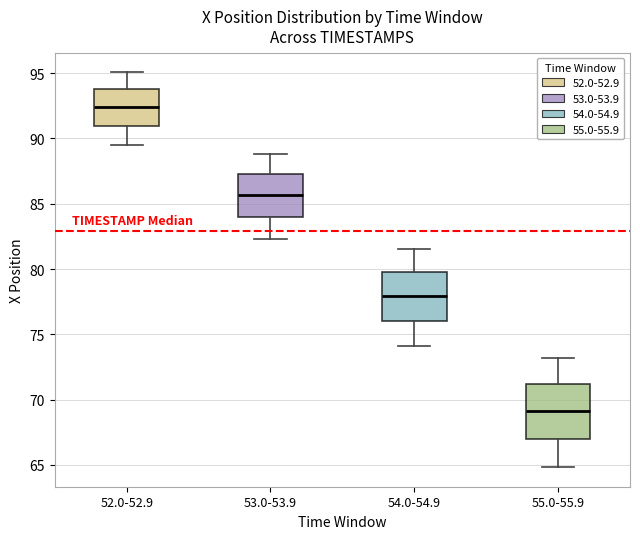

Reading left to right, transcribe this box plot: for each box, give where its median line is, the range the box spans, and where its two whiskers end, as read against the y-axis. The values are not printed on the chart, so give them approximately, as read against the axis.

52.0-52.9: median 92.5, box 91.0 to 94.0, whiskers 89.5 to 95.0
53.0-53.9: median 85.5, box 84.0 to 87.5, whiskers 82.5 to 89.0
54.0-54.9: median 78.0, box 76.0 to 79.5, whiskers 74.0 to 81.5
55.0-55.9: median 69.0, box 67.0 to 71.0, whiskers 65.0 to 73.0